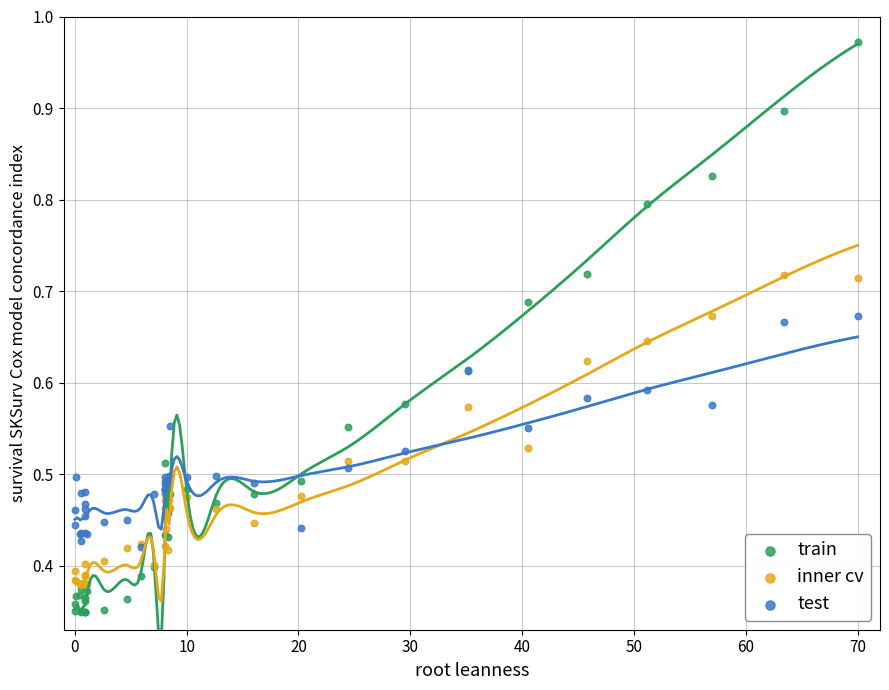

What are all the series names shown in the legend?

train, inner cv, test